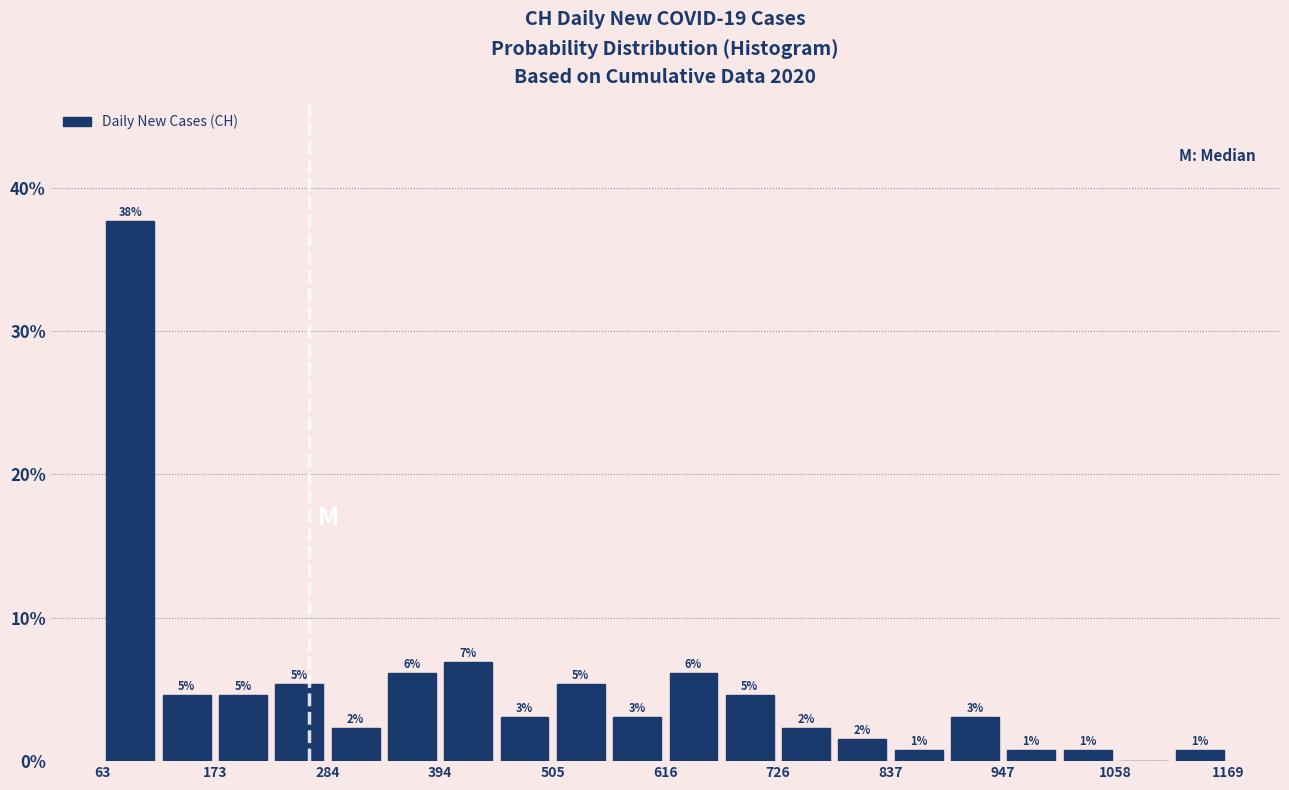

Read against the x-axis, roughly where is the centre of the tallest bar?

100